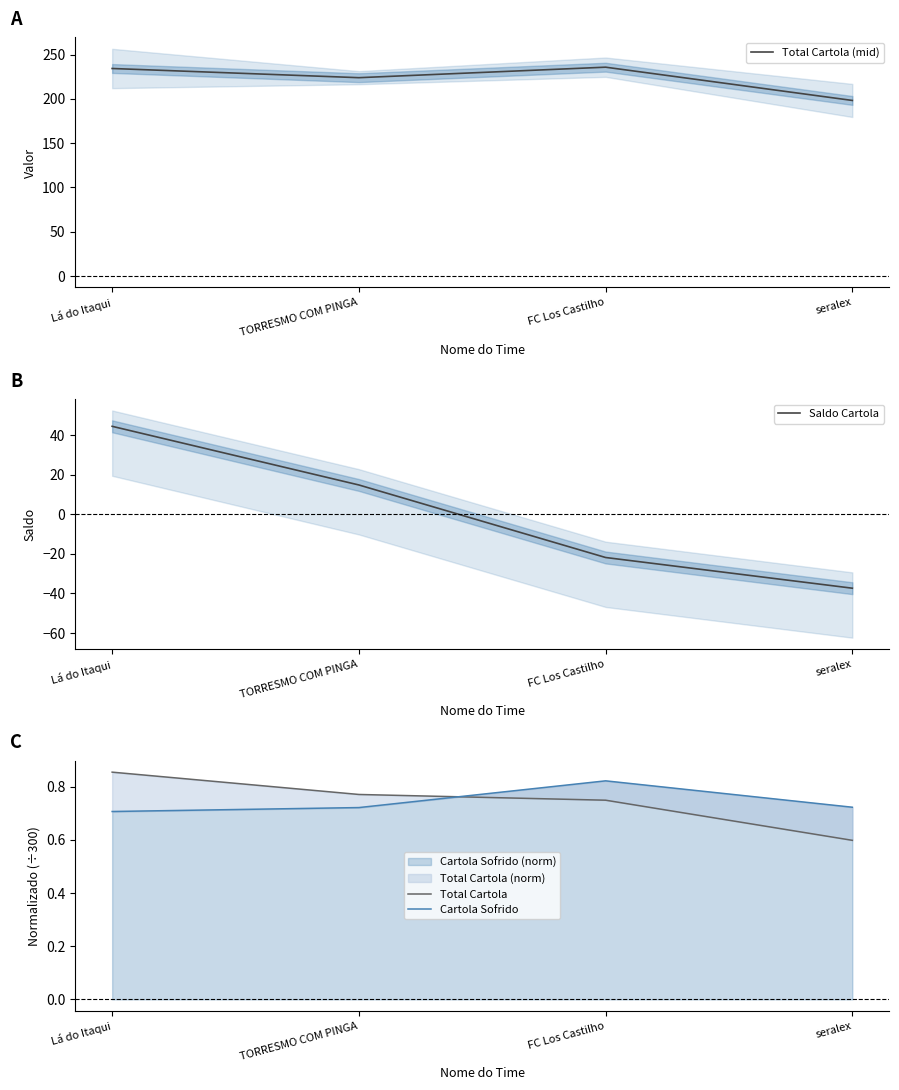

How many data points in Saldo Cartola are less than 14?

2